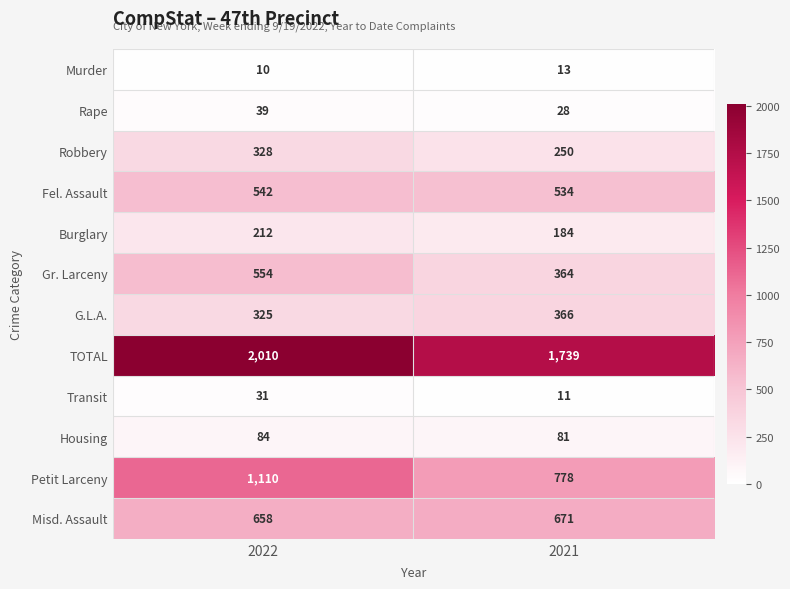

At which label is Misd. Assault closest to 664?

2022